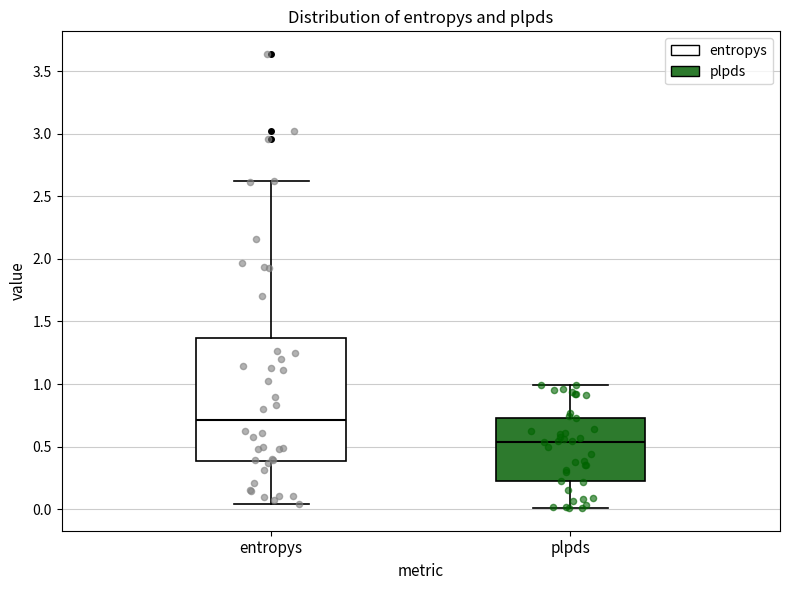

Which box's median line is the highest?

entropys